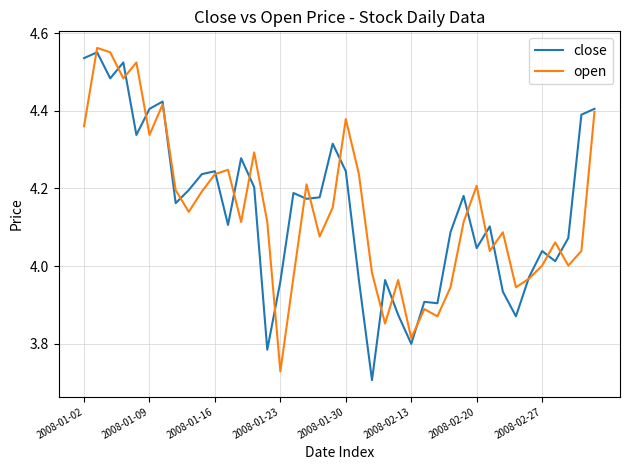

How many lines are shown in the chart?

2